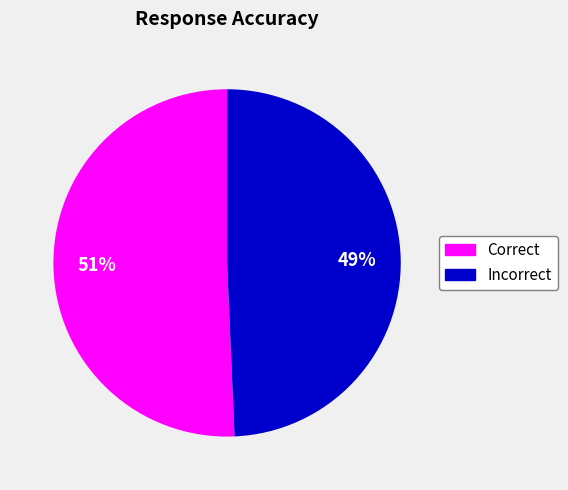

What percentage is the Correct slice, to the nearest percent?

51%